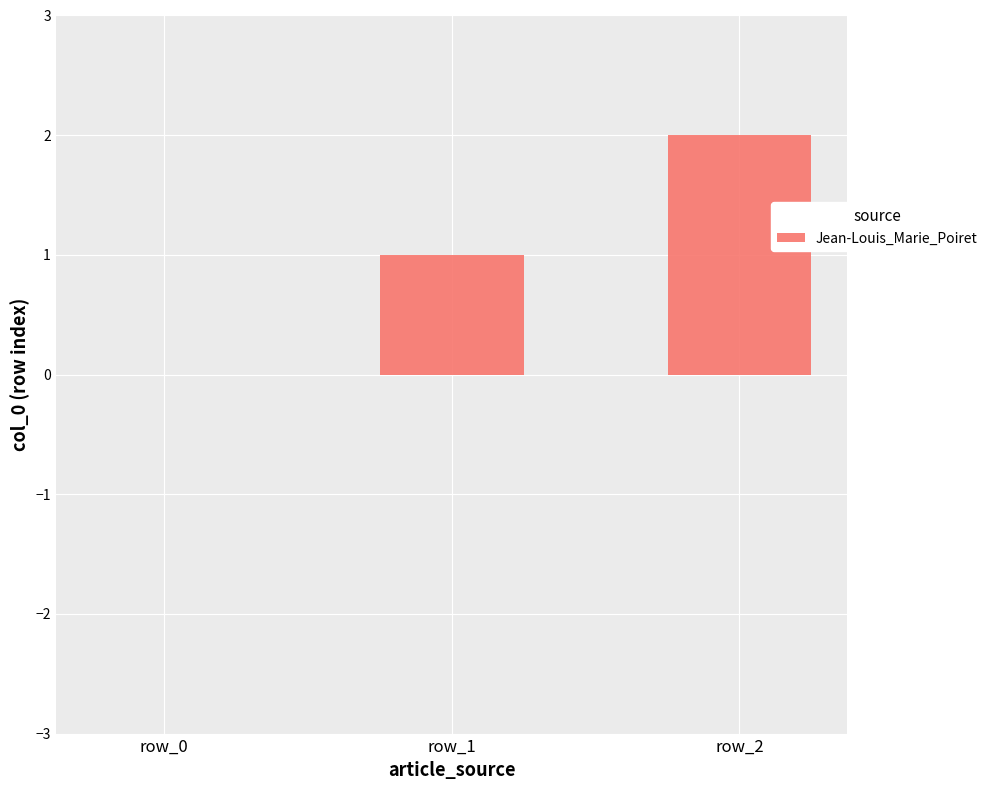

What is the ratio of the value at row_2 to the value at row_1?

2.0